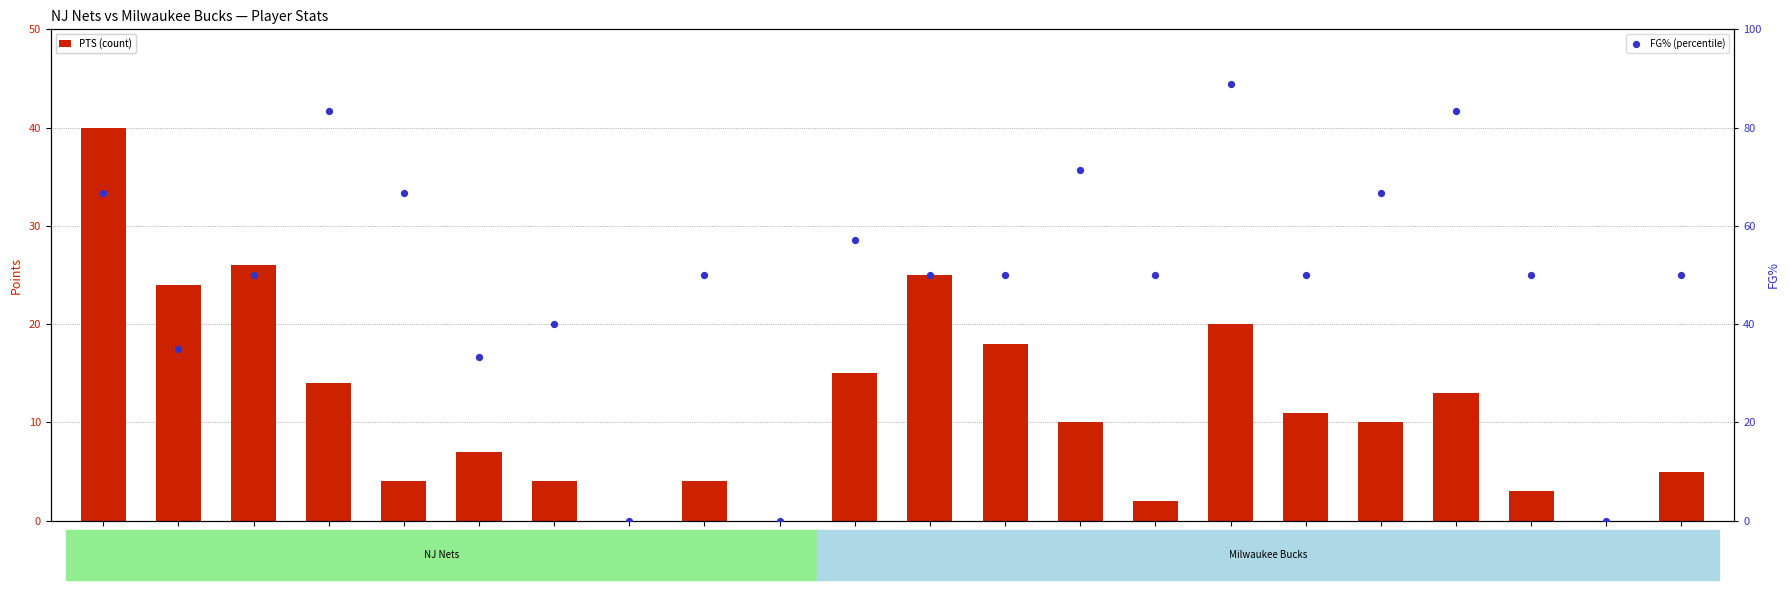

Which series contains the lowest Y value?

PTS (count)